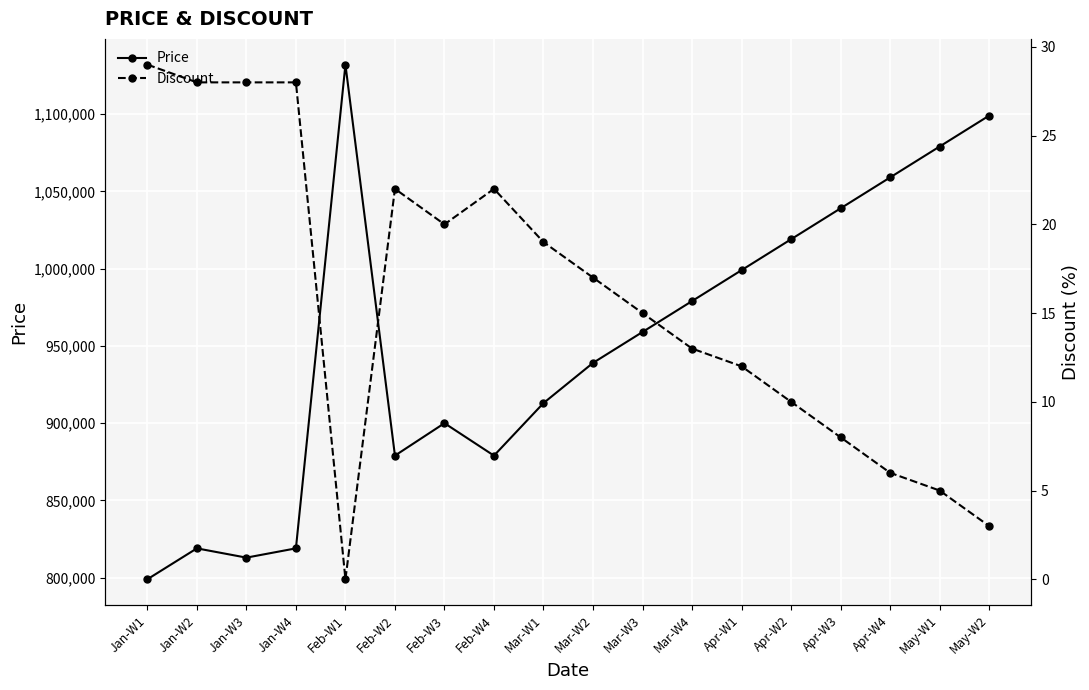

At which label does Discount first exceed 17?

Jan-W1